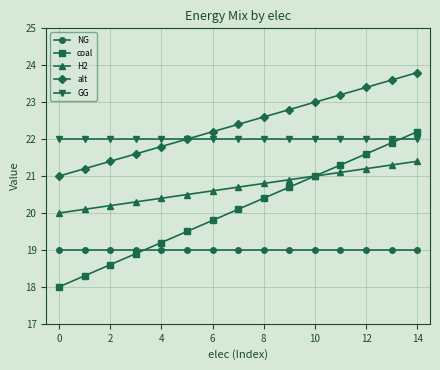

How many lines are shown in the chart?

5